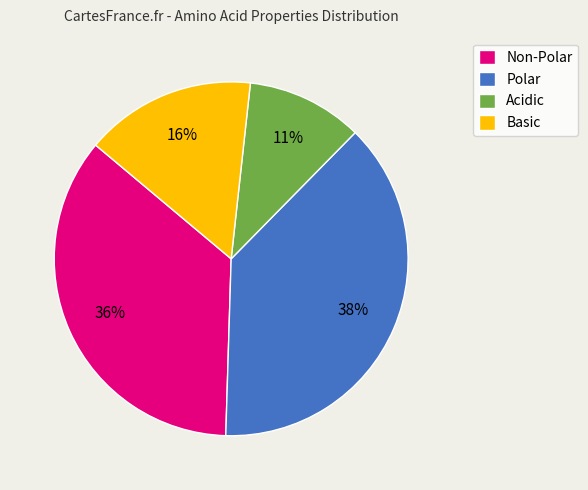

To the nearest percent, what is the average slice percentage?

25%